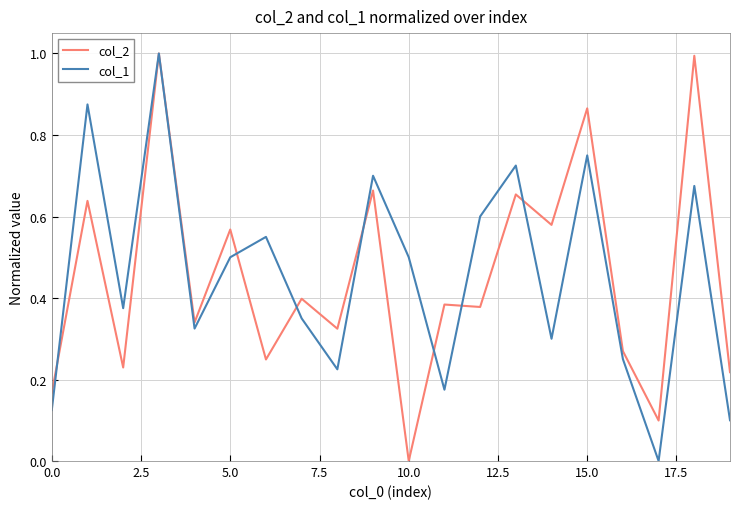

What is the highest value of the col_2 series?

1.0